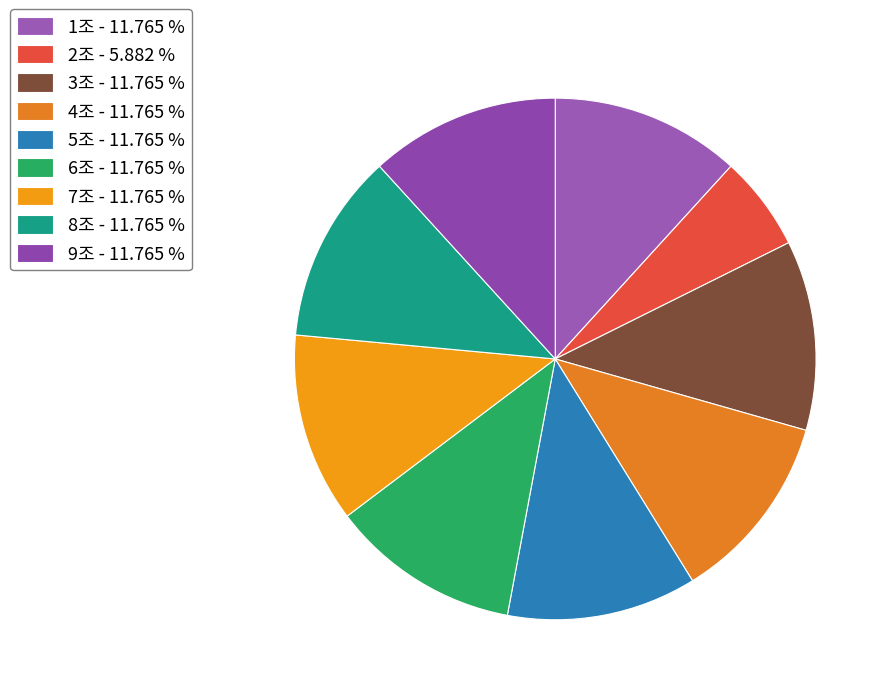

To the nearest percent, what portion does 6조 represent?

12%